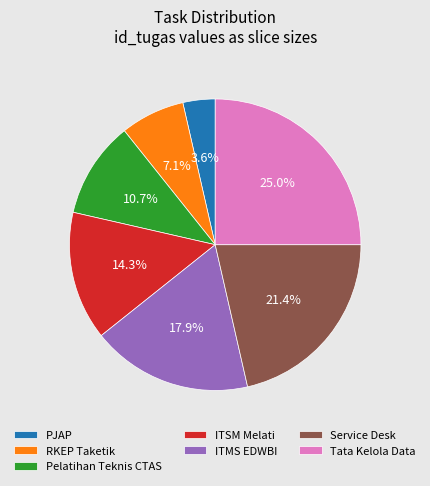

To the nearest percent, what portion does Service Desk represent?

21%